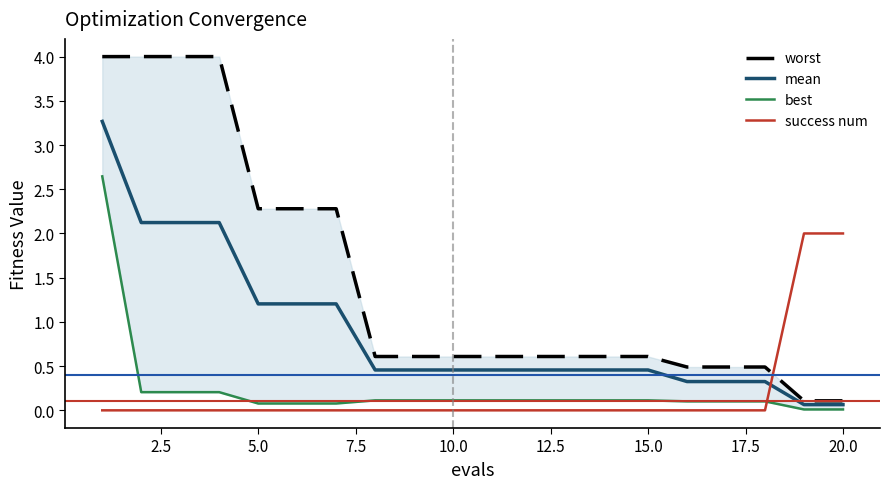

Is this an area chart (filled region under the line)?

No